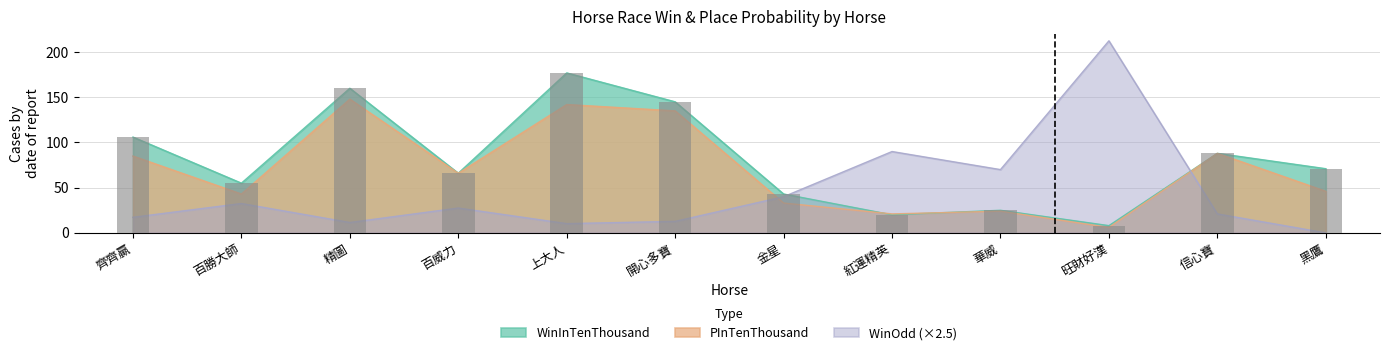

What is the sum of the PInTenThousand values at 黑鷹 and 齊齊贏?

131.0